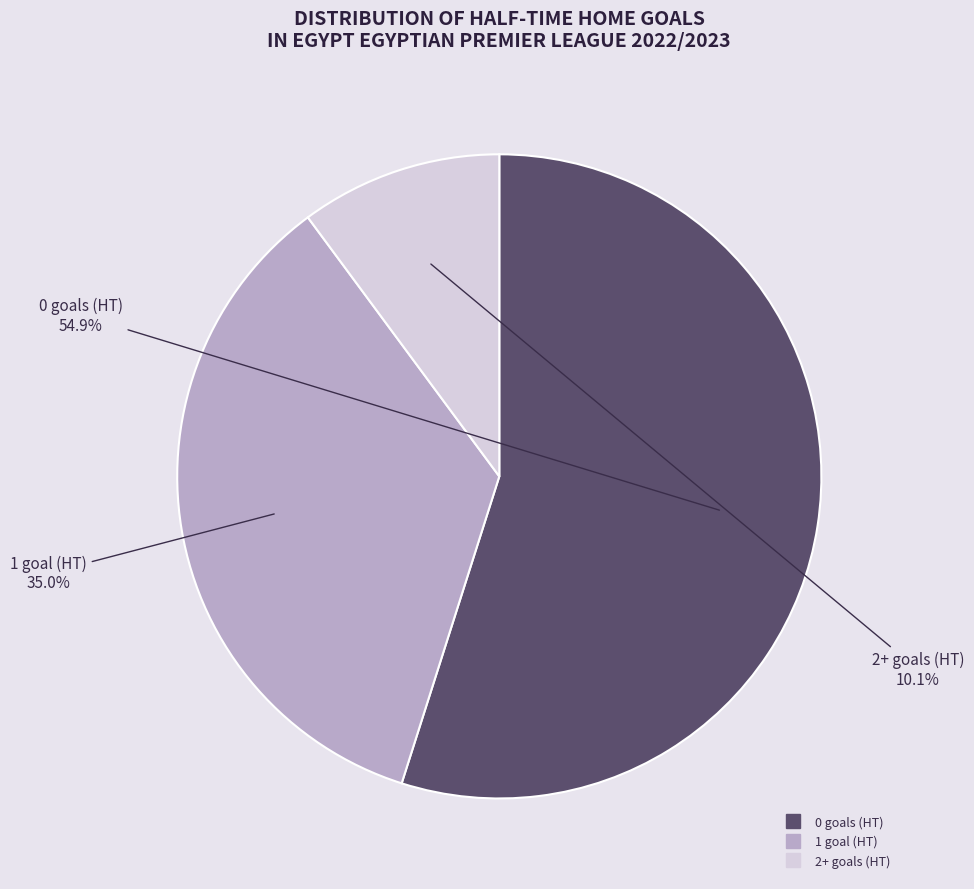

Is the sum of 2+ and 0 greater than half?

Yes